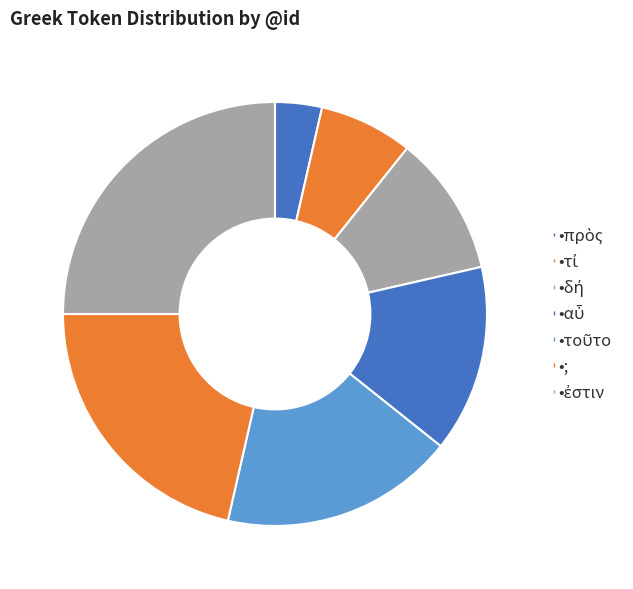

How many slices are in this pie chart?

7